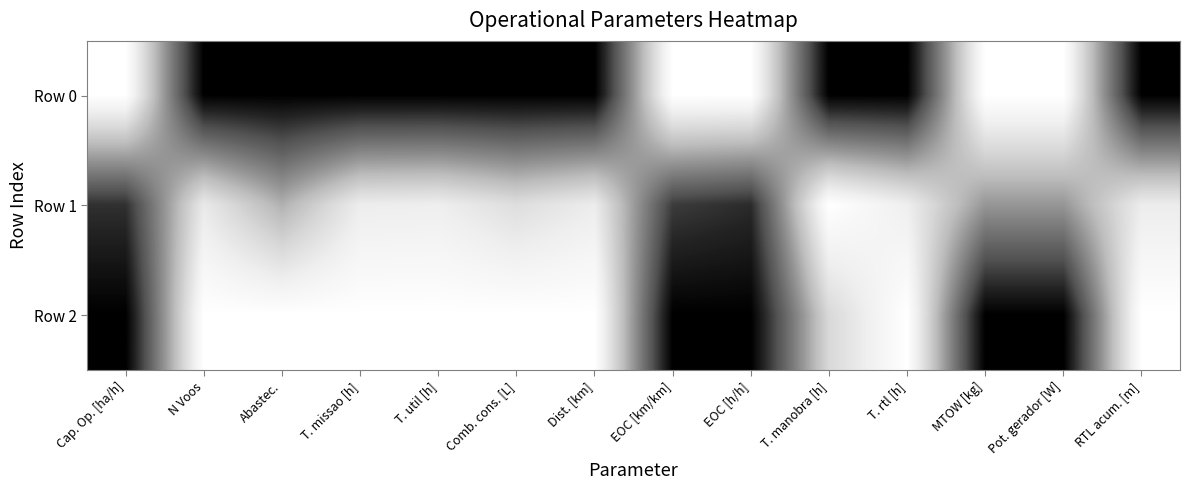

Which series has the widest spread of values?

Row 0